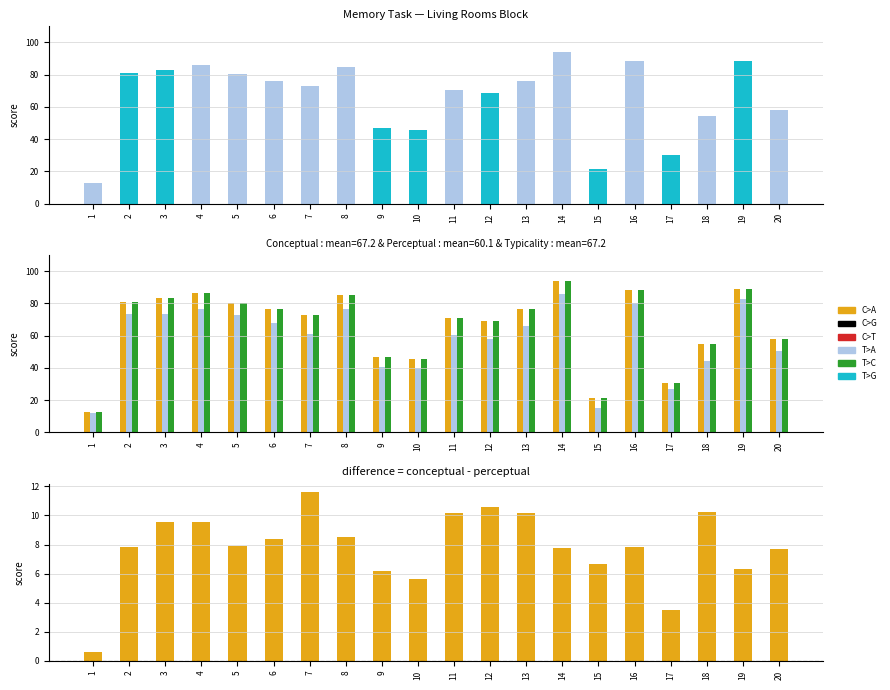

True or false: conceptual has a value of 55.1 at 3.

False